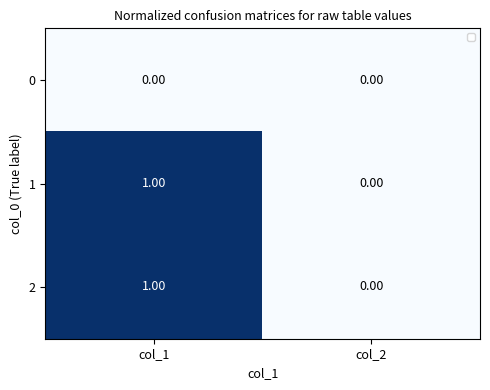

Is the value of 2 at col_1 greater than the value of 0 at col_1?

Yes